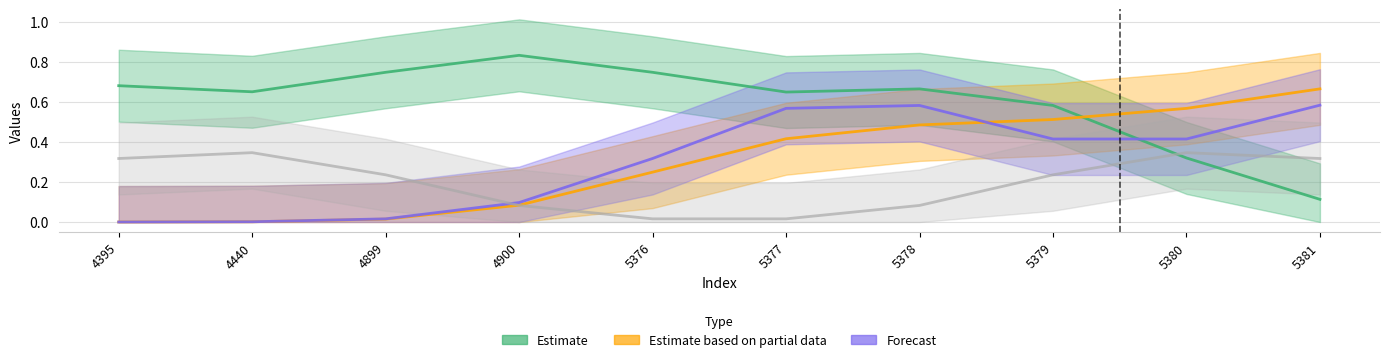

What is the spread (max minus min) of values at 4900?

1